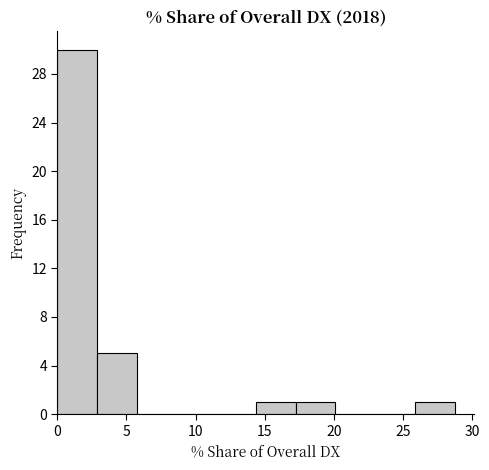

Reading left to right, transcribe this chart: for each bar, give the range it covers on the x-axis and its height. Neither the bar edges nor the heights are printed on the chart, so give them approximately, as read against the axes.

0.0 to 3.0: 30
3.0 to 5.5: 5
5.5 to 8.5: 0
8.5 to 11.5: 0
11.5 to 14.5: 0
14.5 to 17.0: 1
17.0 to 20.0: 1
20.0 to 23.0: 0
23.0 to 26.0: 0
26.0 to 28.5: 1